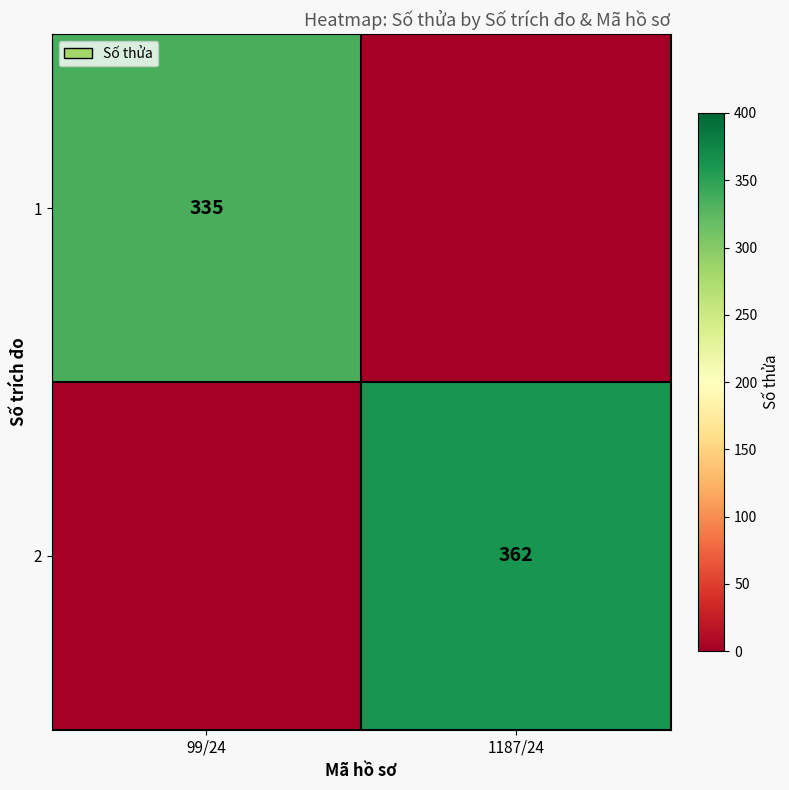

What is the difference between the highest and lowest values at 99/24?

335